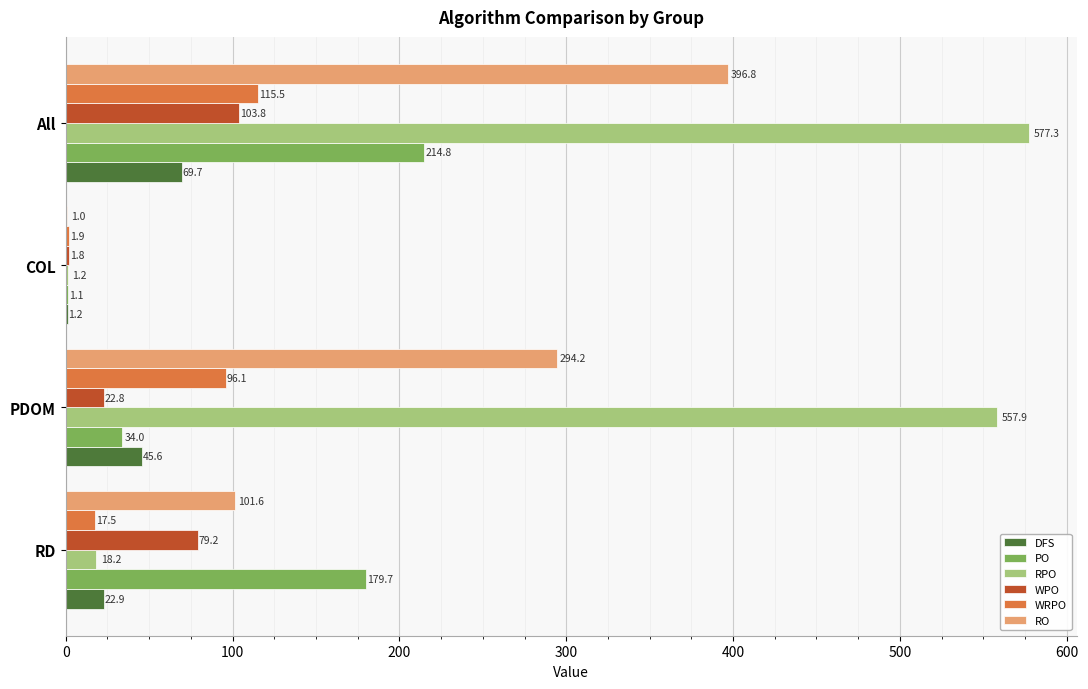

What is the sum of all PO values?

429.6